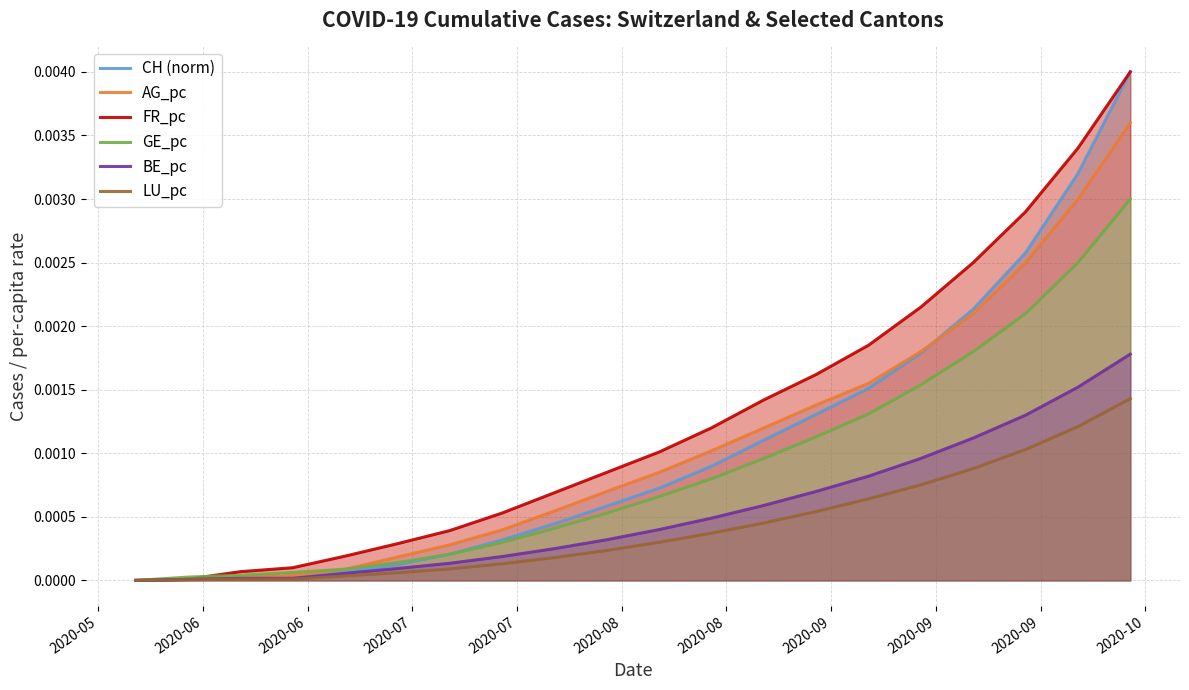

Which series has the largest total across all categories?

FR_pc